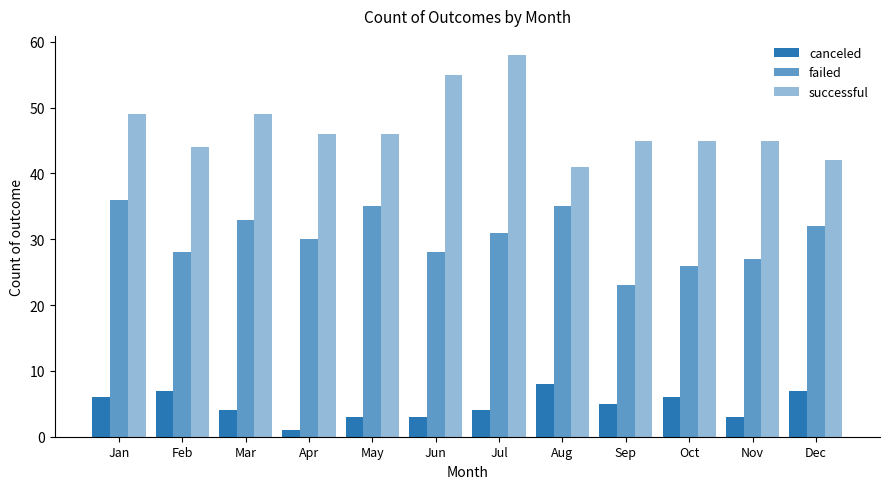

How many categories are shown in the chart?

12